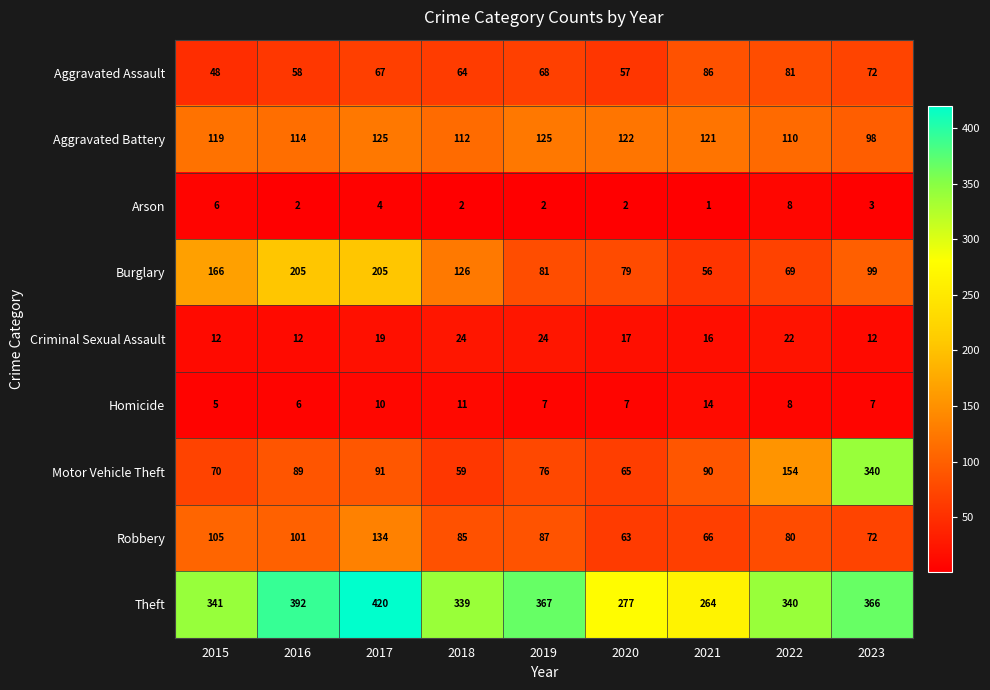

What is the difference between the Aggravated Assault values at 2015 and 2018?

16